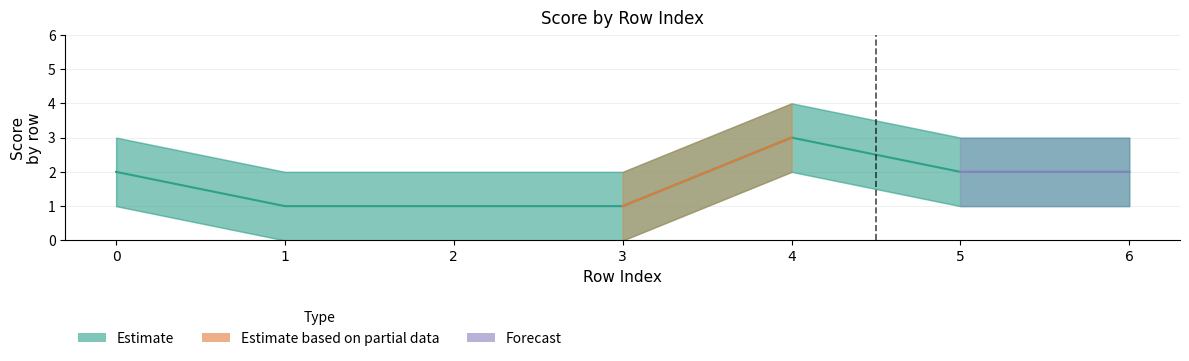

How many values are between 1 and 2?

6